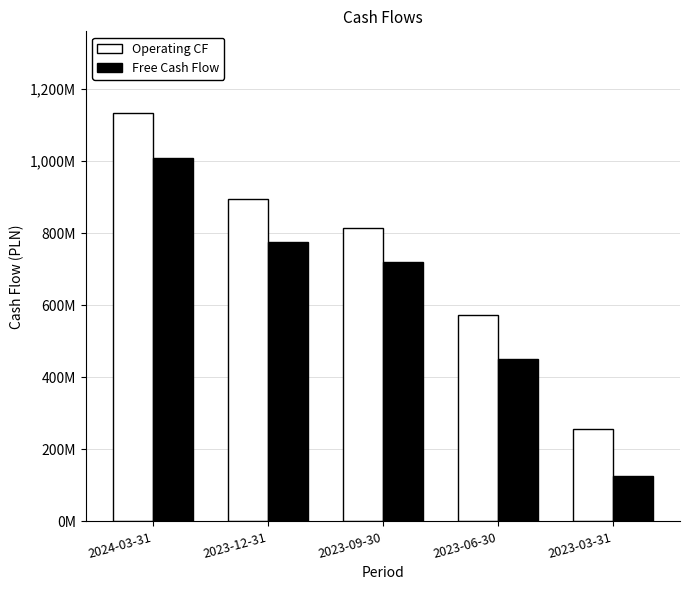

Which series has the largest total across all categories?

Operating CF